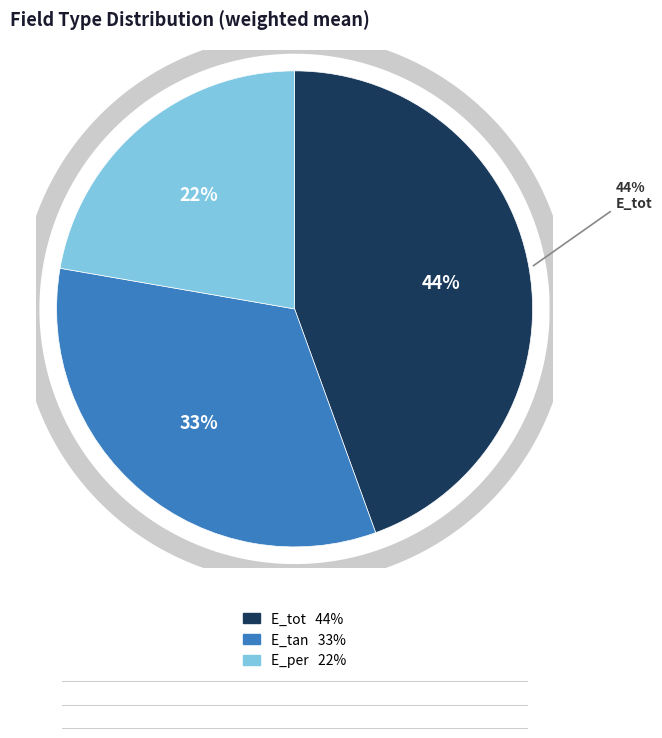

How many segments does this pie chart have?

3